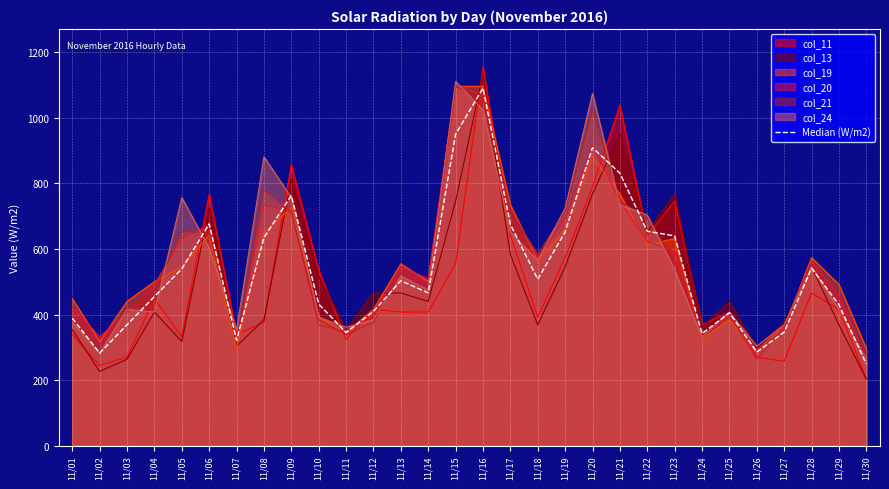

What is the change in value from 11/04 to 11/19?

+197.2